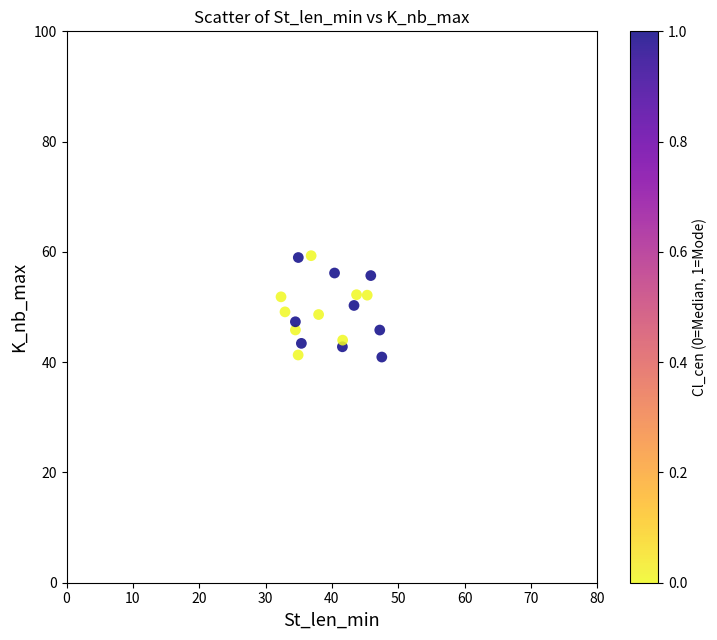

What is the range of Y values (max minus min)?

18.4